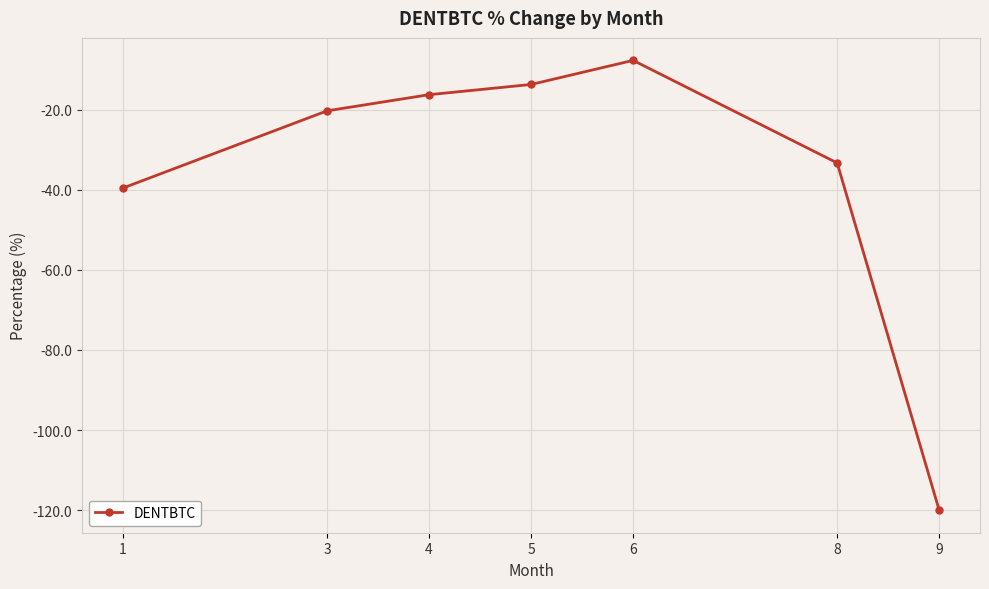

How many points are higher than both their immediate neighbors (excluding endpoints)?

1